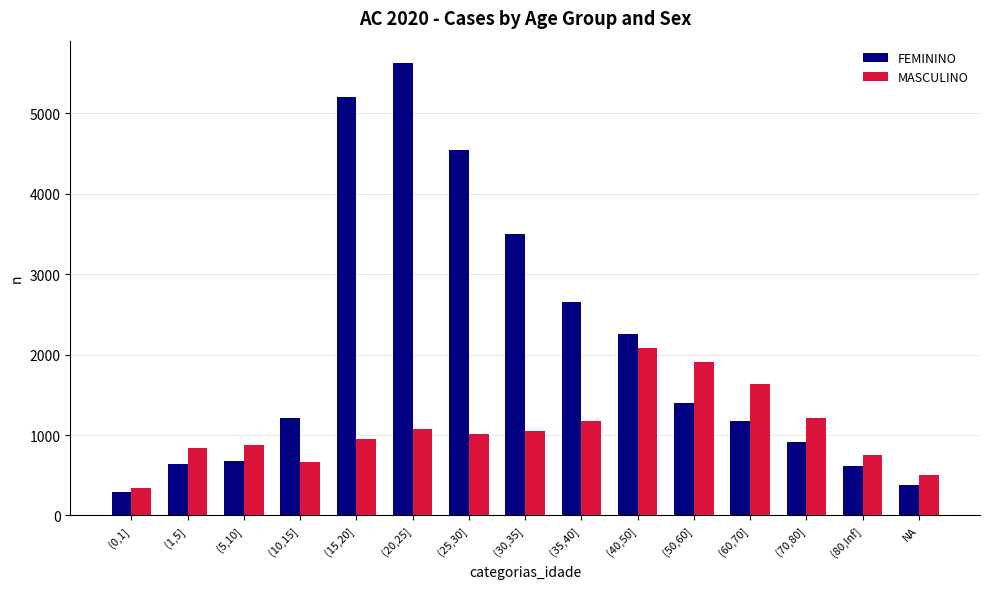

At which category does the chart reach its peak across all series?

(20,25]